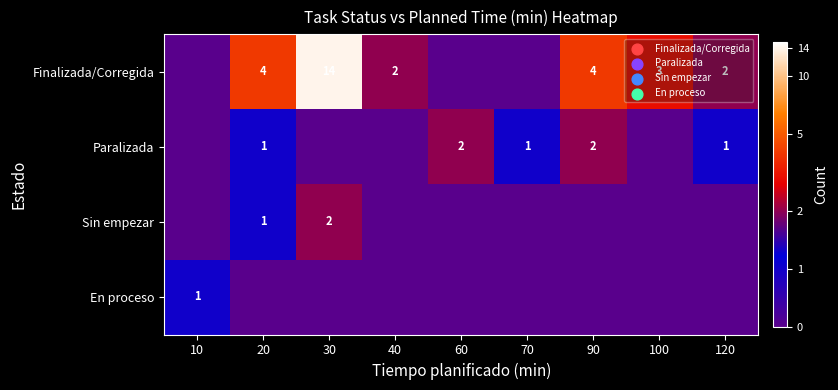

The value of Finalizada/Corregida at 100 is 4.9. True or false?

False